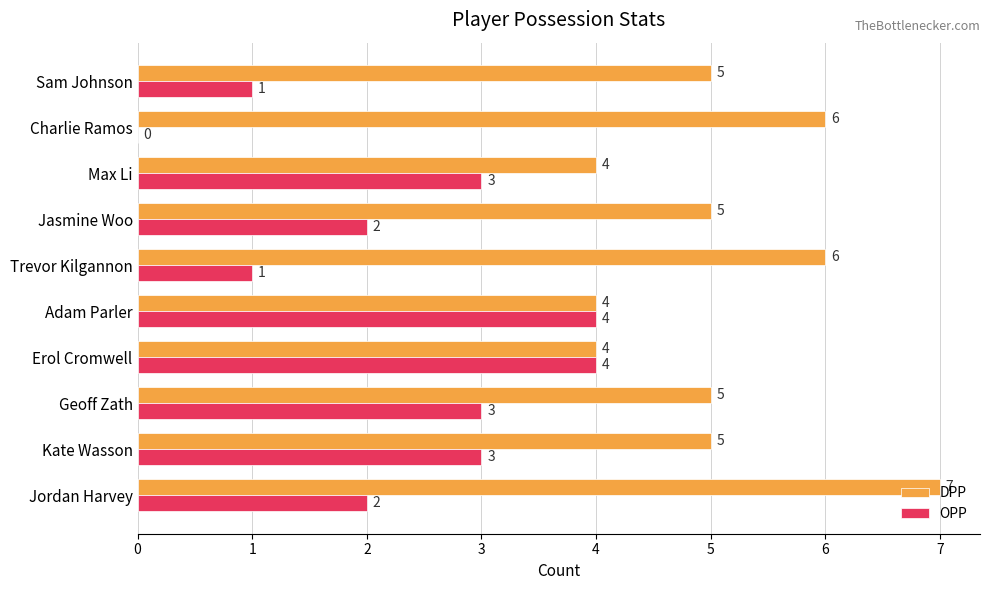

At which category is the sum across all series the highest?

Jordan Harvey